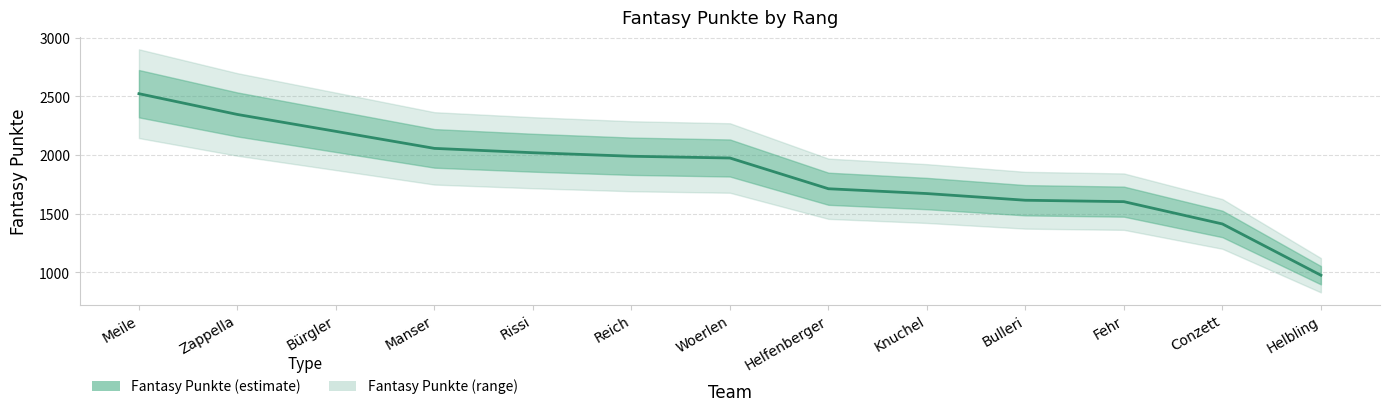

Rank the categories by value from lowest to highest.

Helbling, Conzett, Fehr, Bulleri, Knuchel, Helfenberger, Woerlen, Reich, Rissi, Manser, Bürgler, Zappella, Meile